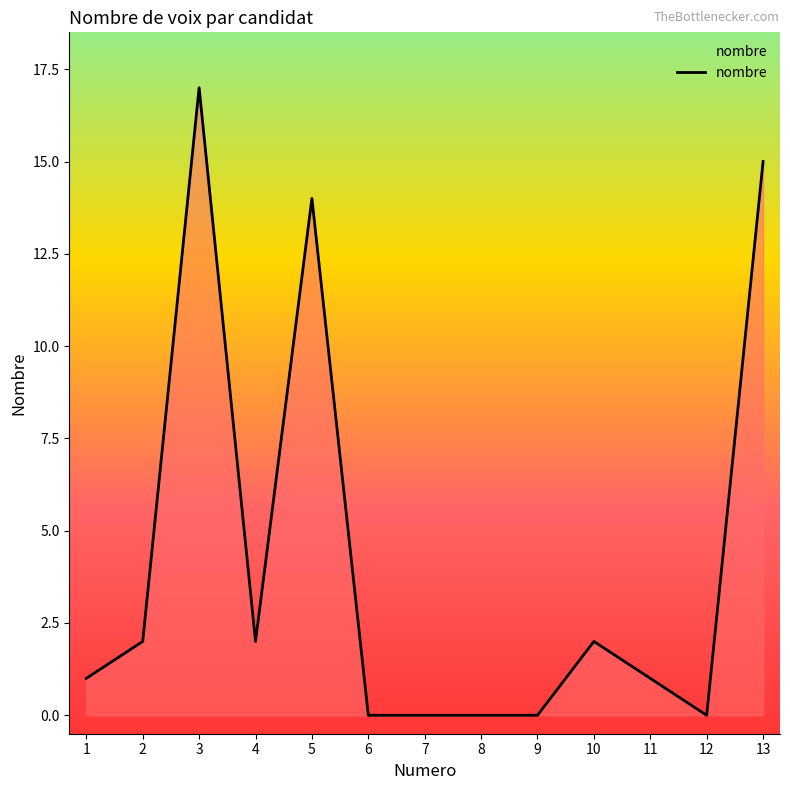

True or false: the data shows 0 at 8.

True